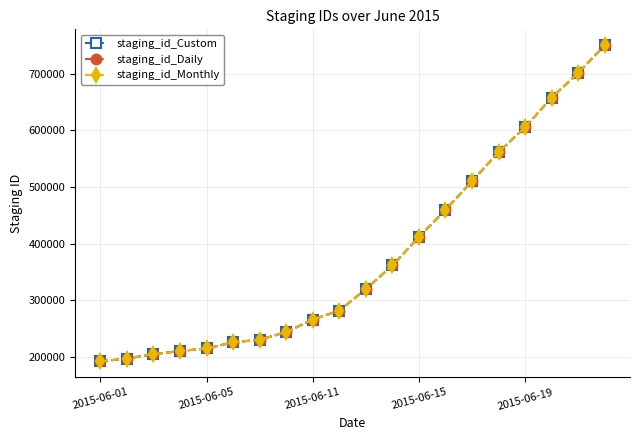

At how many categories does at least one series exceed 645568?

3